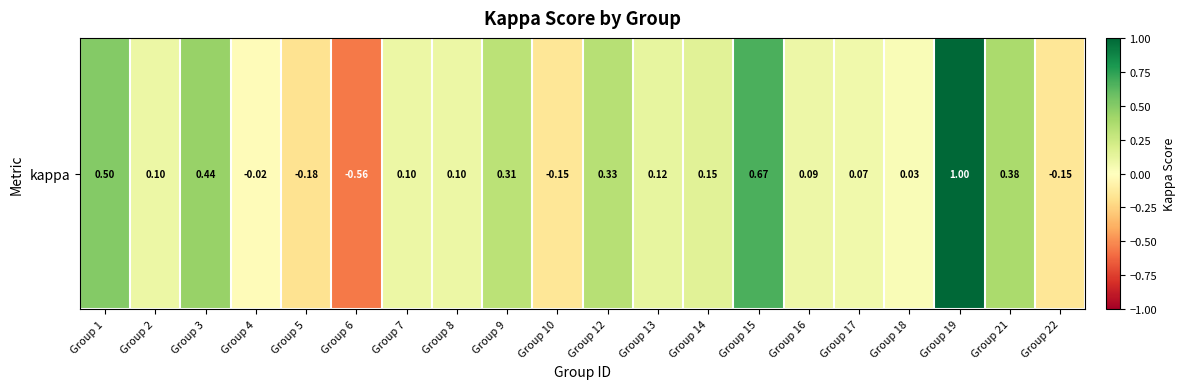

What is the change in value from Group 17 to Group 19?

+0.9